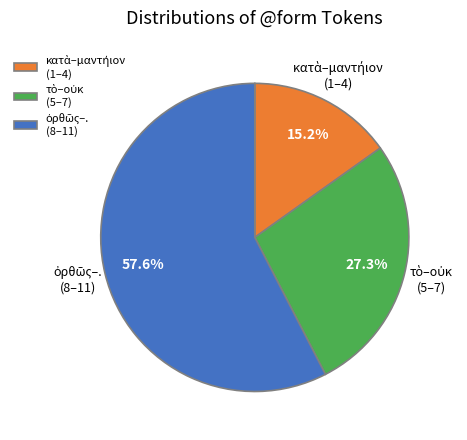

Does any single category account for the majority?

Yes